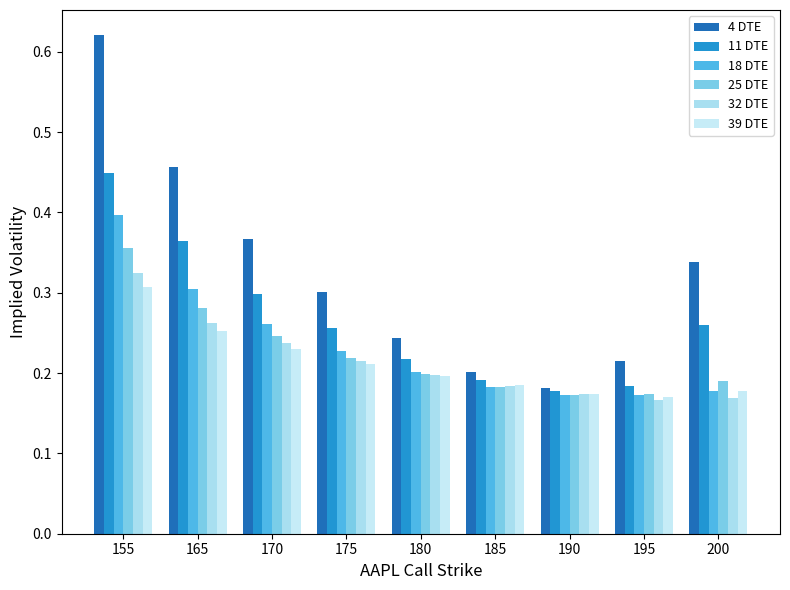

What is the value of the 11 DTE bar at the 4th from the left?

0.3